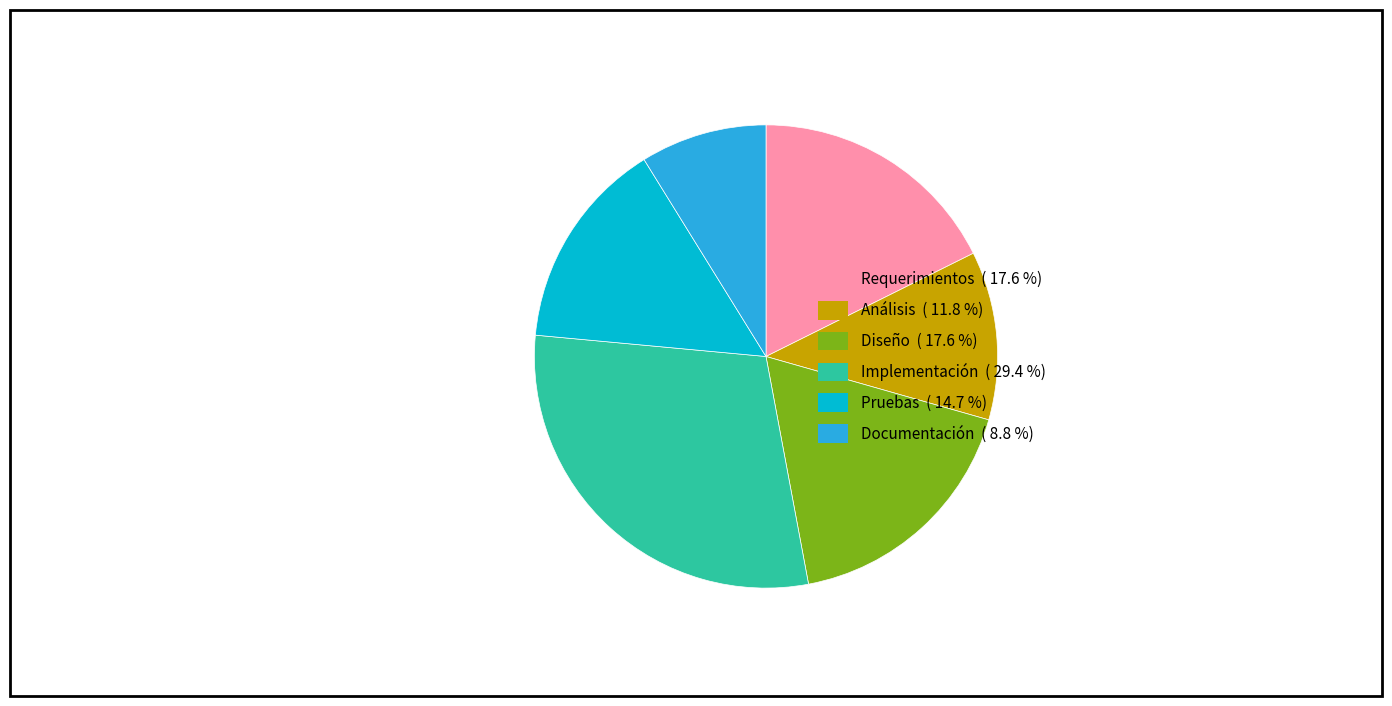

How many slices are in this pie chart?

6